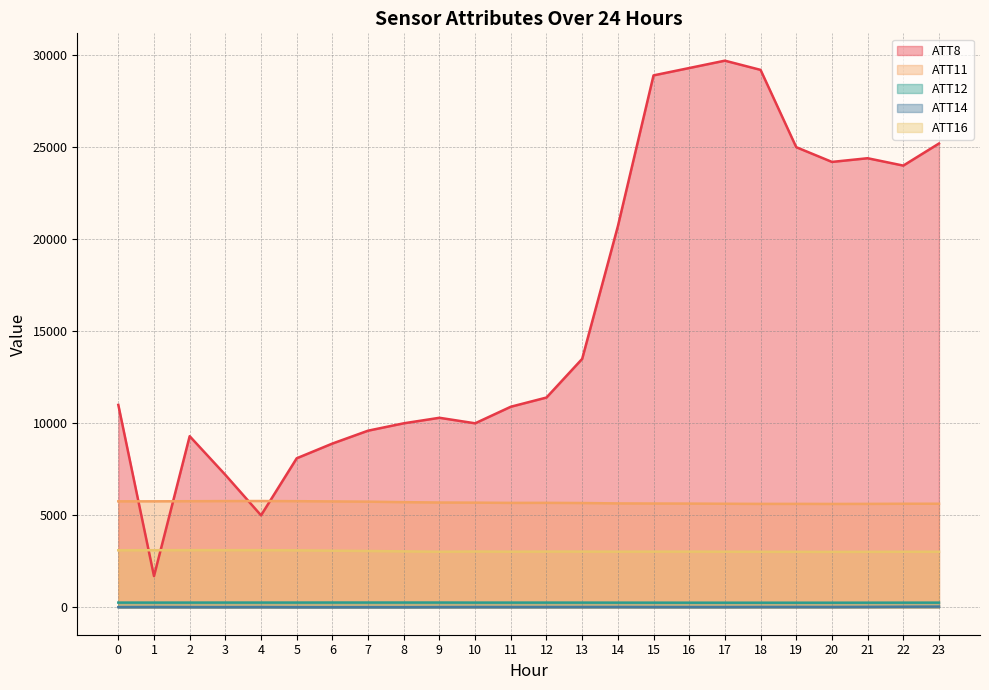

Reading left to right, extract all data points from this chart.

ATT8: 11000.0	1700.0	9300.0	7200.0	5000.0	8100.0	8900.0	9600.0	10000.0	10300.0	10000.0	10900.0	11400.0	13500.0	20700.0	28900.0	29300.0	29700.0	29200.0	25000.0	24200.0	24400.0	24000.0	25200.0
ATT11: 5761.1	5762.1	5767.0	5774.4	5778.1	5769.3	5756.2	5744.0	5716.3	5697.1	5690.2	5676.9	5679.2	5669.1	5648.6	5642.8	5638.6	5629.2	5622.3	5622.9	5619.6	5622.6	5629.5	5630.7
ATT12: 260.7	260.1	260.7	261.7	261.6	262.0	263.9	263.4	263.5	263.5	260.2	260.4	260.4	259.5	257.9	256.7	255.1	254.4	254.0	254.1	254.4	255.4	257.0	258.3
ATT14: 12.7	17.5	13.5	11.6	13.9	8.0	6.8	8.6	7.6	13.1	17.1	16.6	17.5	18.6	19.4	16.7	16.0	15.7	20.2	20.9	20.0	25.6	35.2	42.9
ATT16: 3102.7	3105.5	3108.6	3107.9	3108.7	3099.9	3078.7	3063.0	3042.7	3022.3	3034.7	3024.7	3031.3	3030.4	3026.0	3028.0	3028.4	3023.9	3019.1	3018.2	3013.9	3017.4	3021.1	3021.7